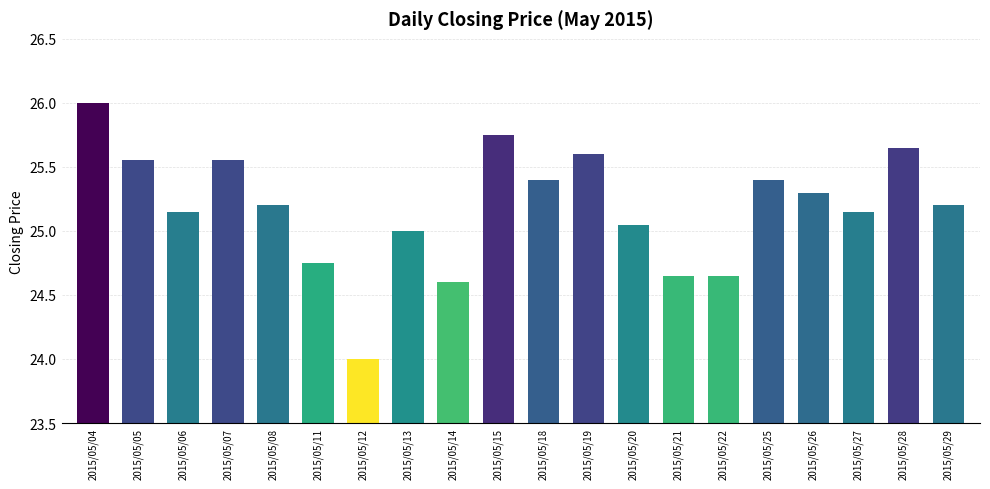

What is the sum of the values at 2015/05/11 and 2015/05/21?

49.4